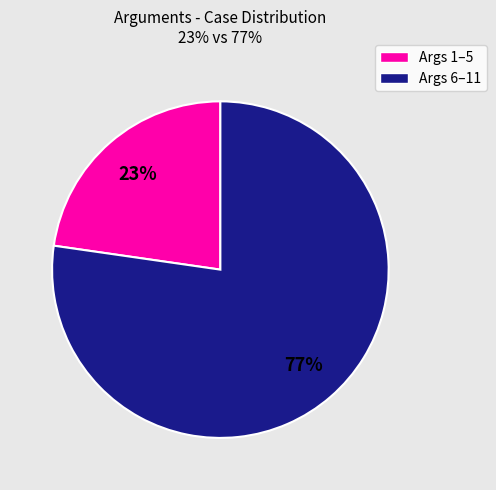

To the nearest percent, what percentage of the pie is Args 6–11?

77%